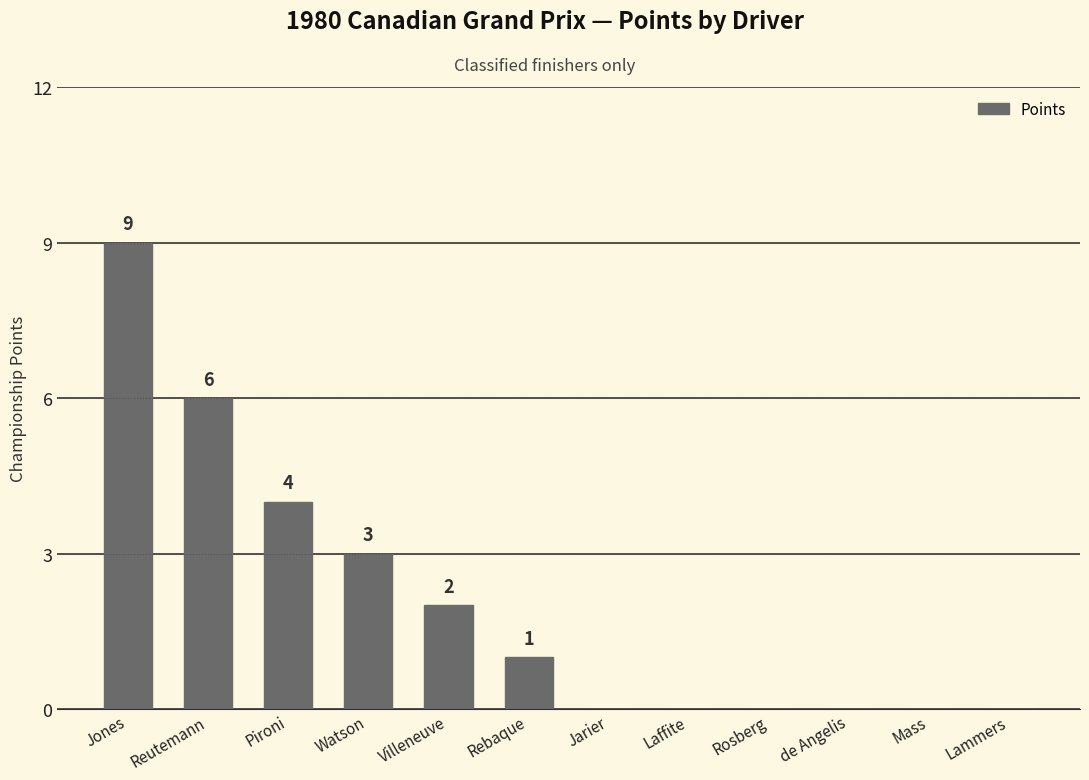

Reading left to right, list all the values displayed in this chart.

9	6	4	3	2	1	0	0	0	0	0	0